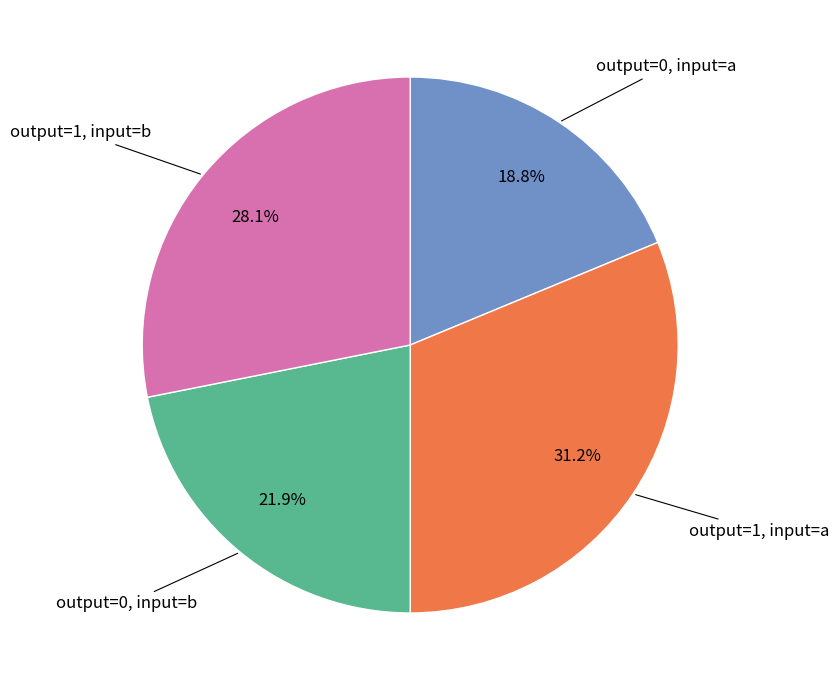

Which has a higher value, output=0, input=a or output=1, input=b?

output=1, input=b